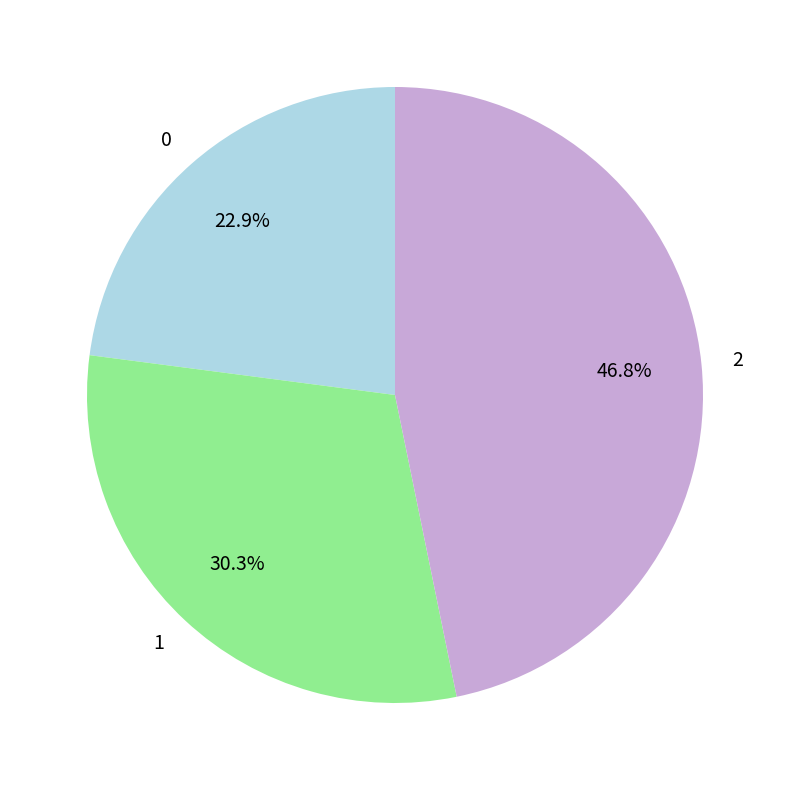

What is the ratio of the value at 2 to the value at 1?

1.5